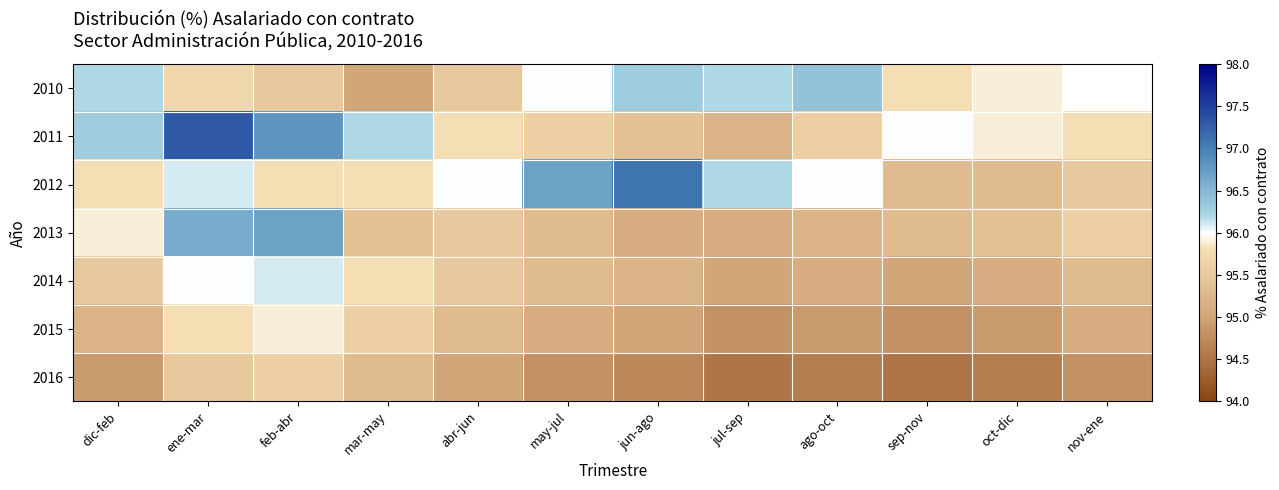

At which category is the sum across all series the highest?

ene-mar